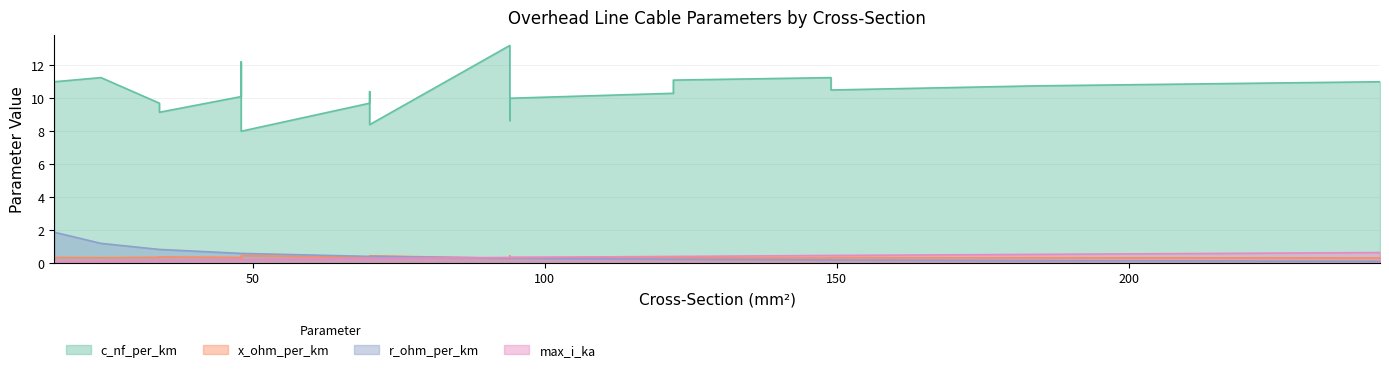

Rank the series by their maximum value, from lowest to highest.

x_ohm_per_km, max_i_ka, r_ohm_per_km, c_nf_per_km